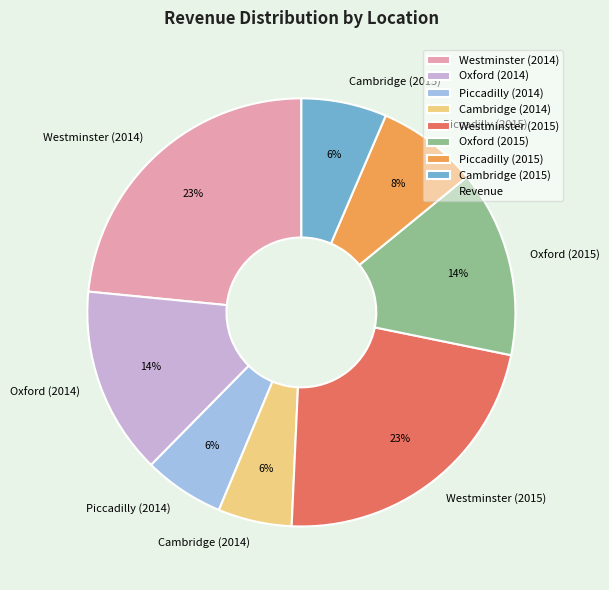

To the nearest percent, what is the average slice percentage?

12%